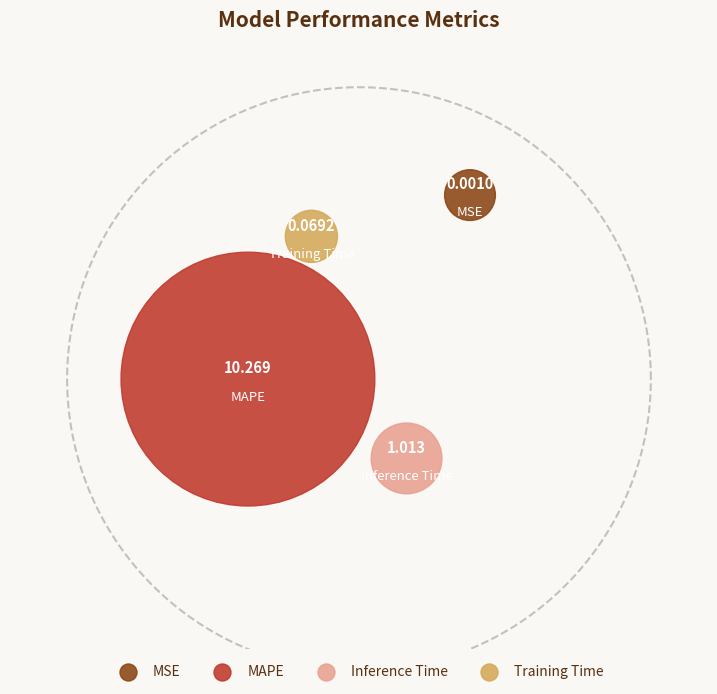

The Training Time slice represents 13% of the pie. True or false?

False